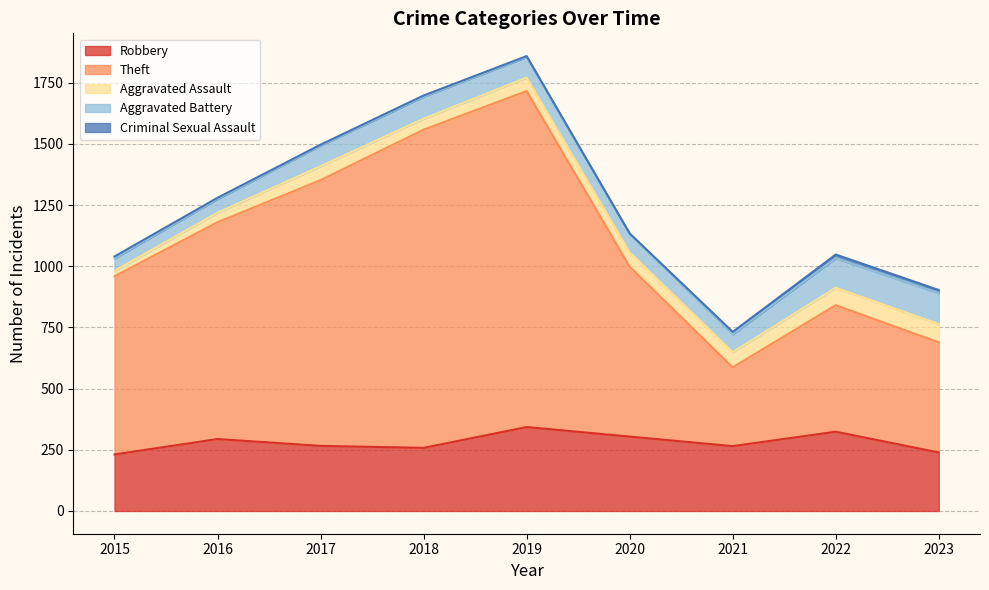

What is the difference between the highest and lowest values at 2017?

1082